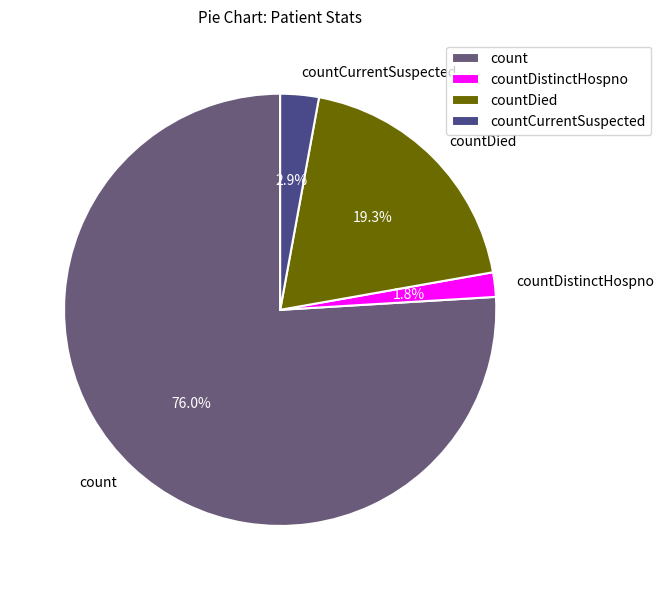

The count slice represents 76% of the pie. True or false?

True